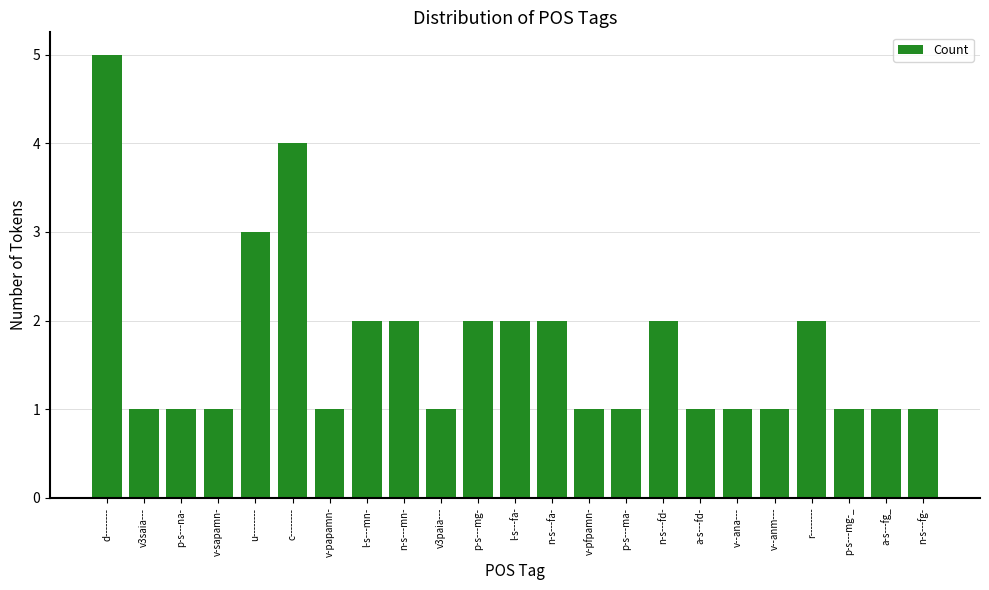

What is the label of the 4th bar from the left?

v-sapamn-